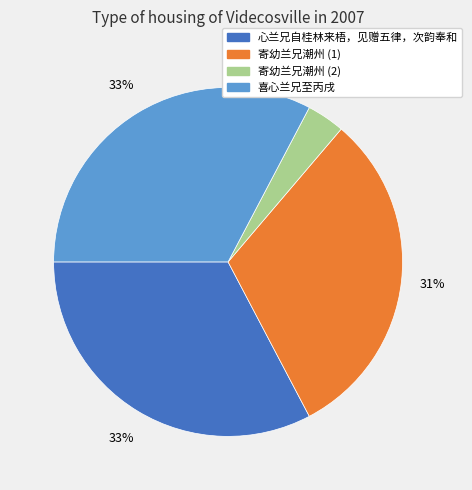

Is there a majority slice in this chart?

No